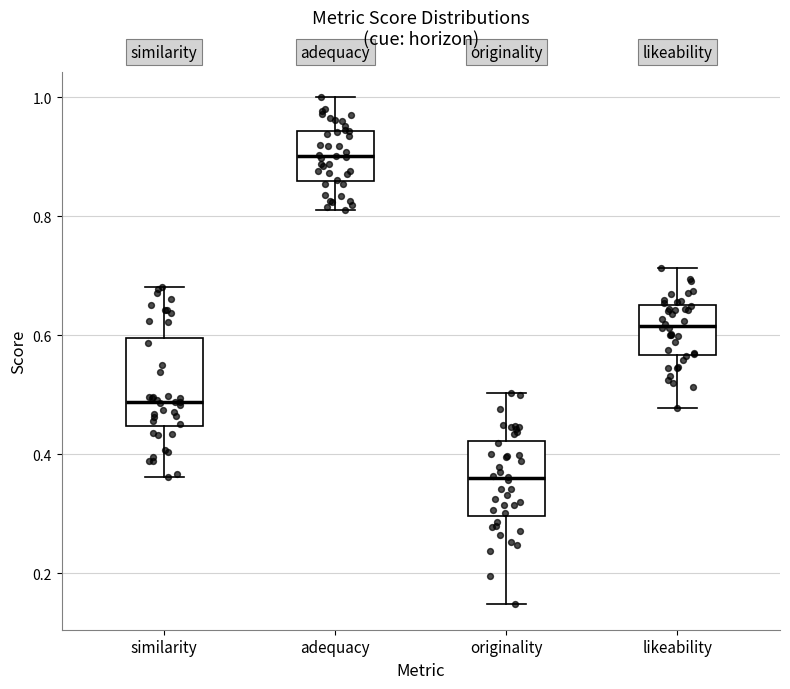

Which box is the tallest, from its lower edge to its upper edge?

similarity